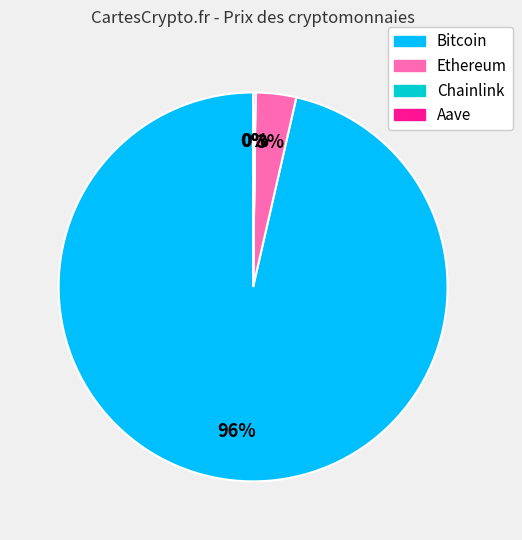

Is there a majority slice in this chart?

Yes